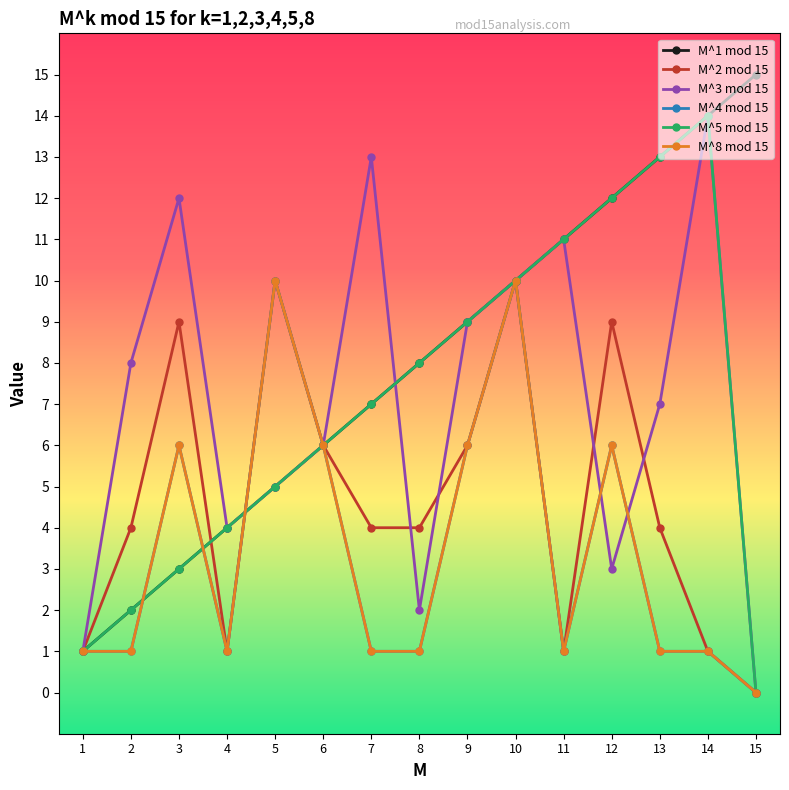

Reading left to right, list all the values displayed in this chart.

M^1 mod 15: 1=1	2=2	3=3	4=4	5=5	6=6	7=7	8=8	9=9	10=10	11=11	12=12	13=13	14=14	15=15
M^2 mod 15: 1=1	2=4	3=9	4=1	5=10	6=6	7=4	8=4	9=6	10=10	11=1	12=9	13=4	14=1	15=0
M^3 mod 15: 1=1	2=8	3=12	4=4	5=5	6=6	7=13	8=2	9=9	10=10	11=11	12=3	13=7	14=14	15=0
M^4 mod 15: 1=1	2=1	3=6	4=1	5=10	6=6	7=1	8=1	9=6	10=10	11=1	12=6	13=1	14=1	15=0
M^5 mod 15: 1=1	2=2	3=3	4=4	5=5	6=6	7=7	8=8	9=9	10=10	11=11	12=12	13=13	14=14	15=0
M^8 mod 15: 1=1	2=1	3=6	4=1	5=10	6=6	7=1	8=1	9=6	10=10	11=1	12=6	13=1	14=1	15=0